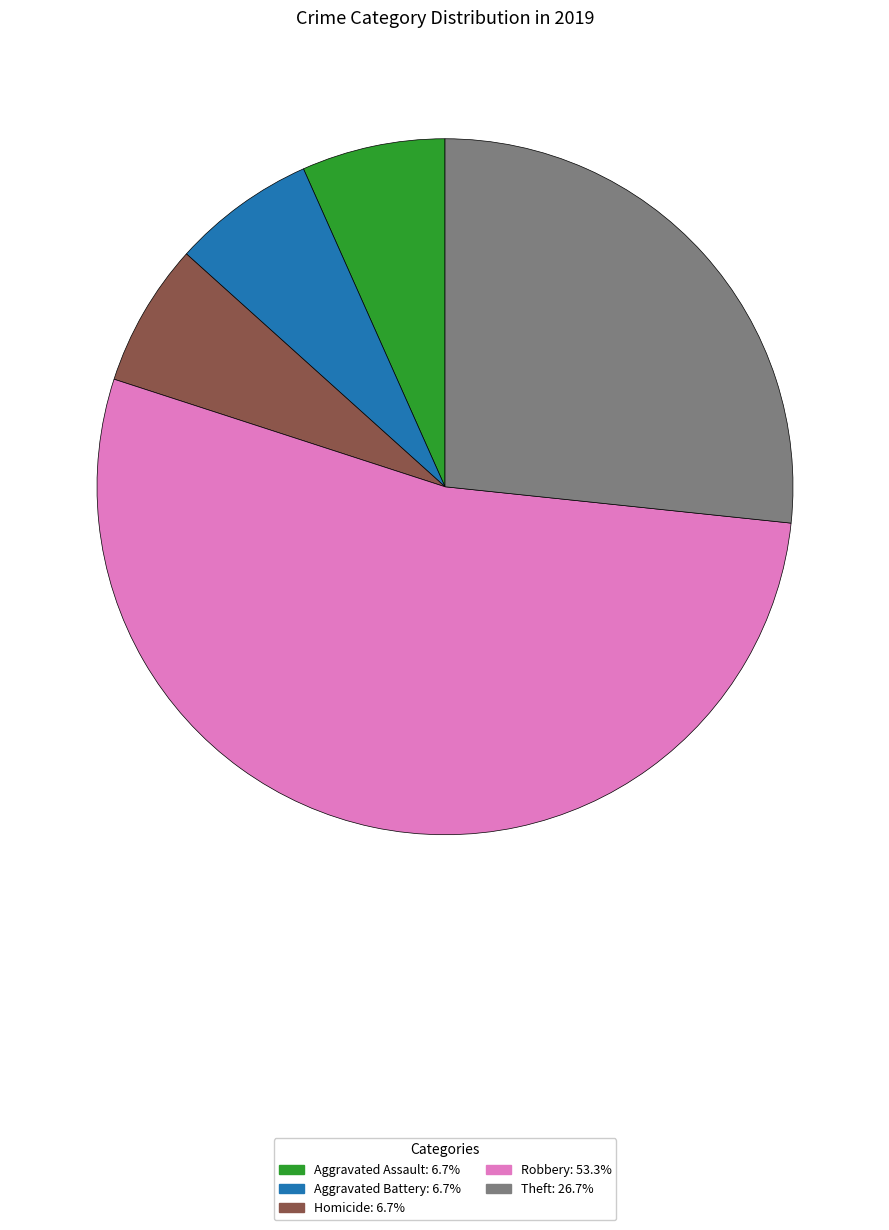

Does any single category account for the majority?

Yes